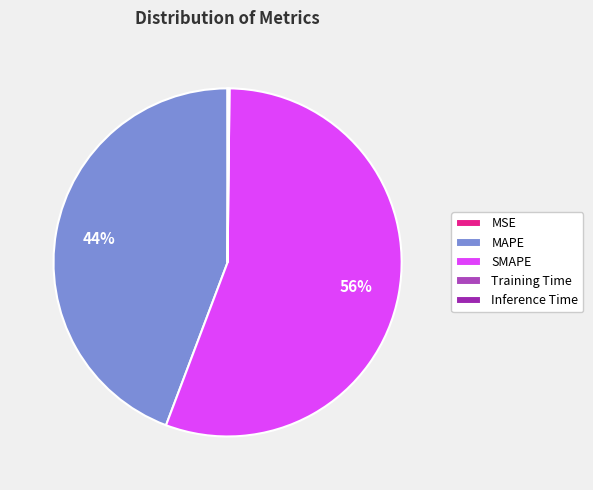

Rank the categories by value from lowest to highest.

MSE, Training Time, Inference Time, MAPE, SMAPE